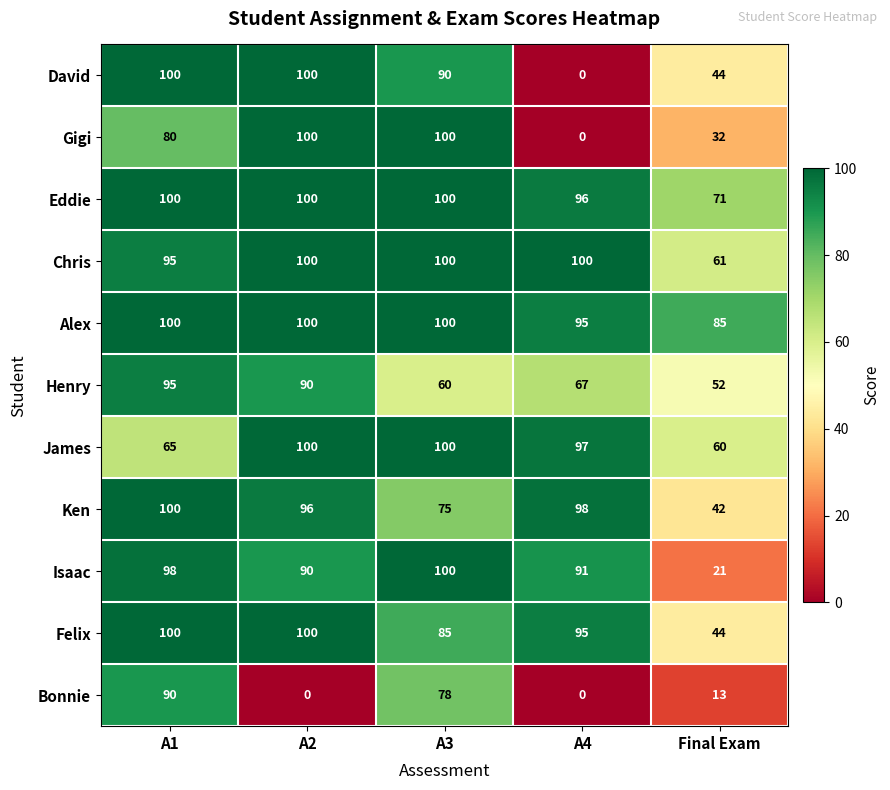

Between A1 and A4, which series saw the biggest shift?

David